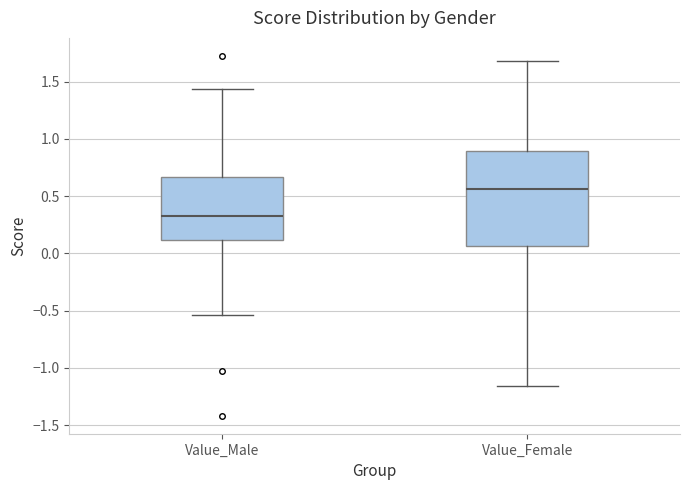

Which box's median line is the lowest?

Value_Male